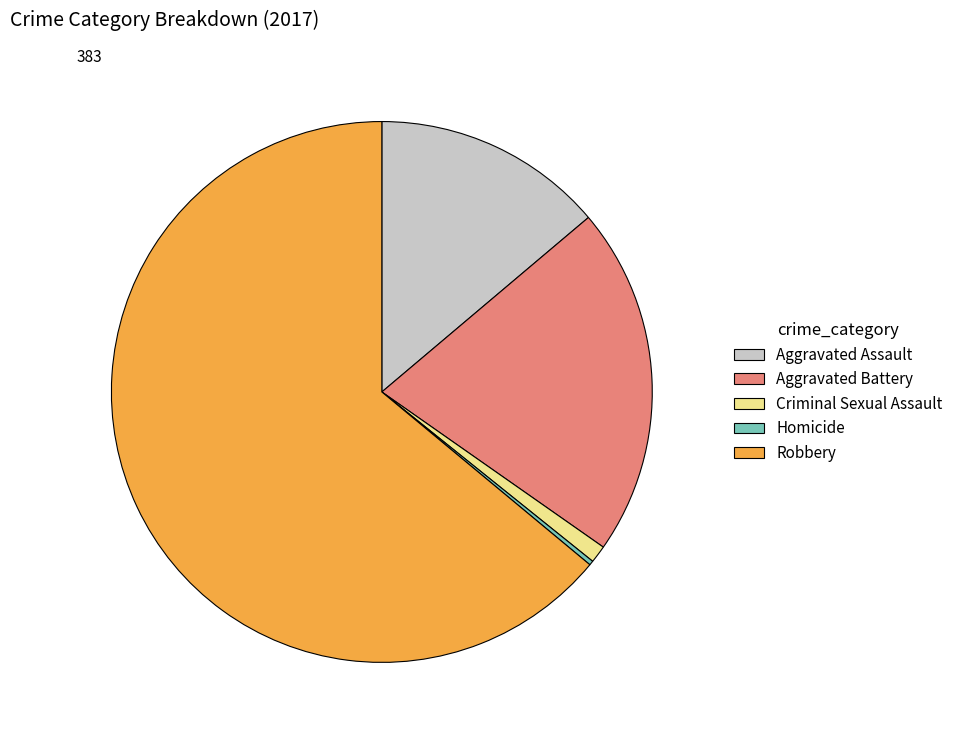

What is the largest slice in the pie chart?

Robbery